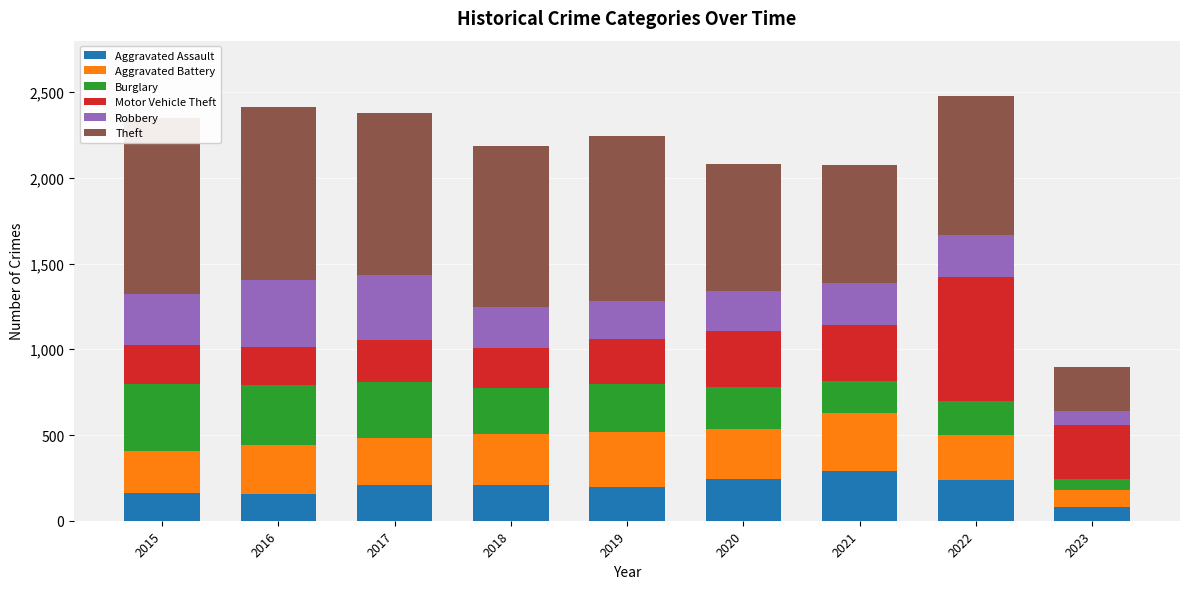

How many bars are there in total?

54